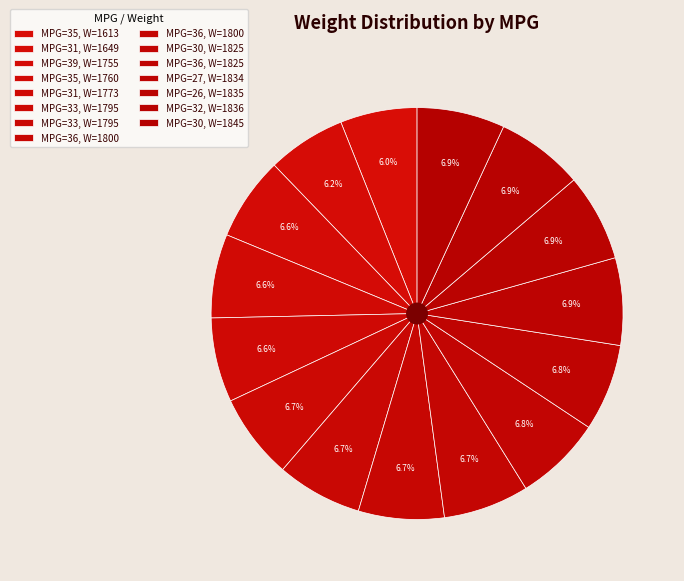

Which slice is the largest?

30